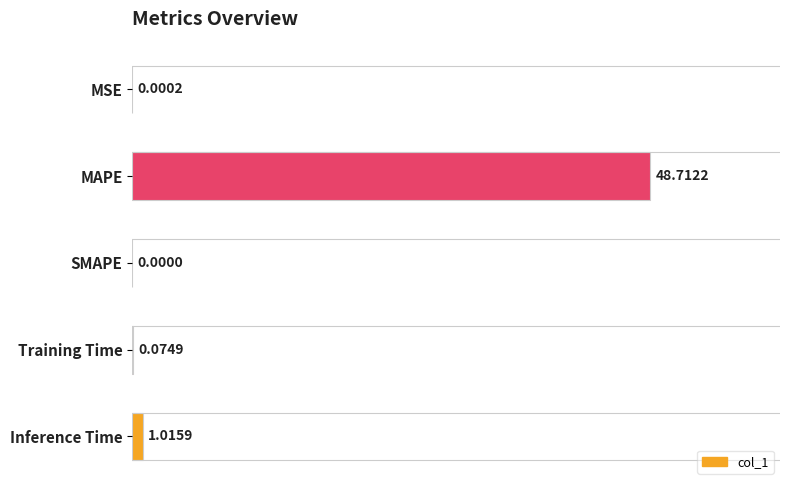

What is the sum of all values?

49.8